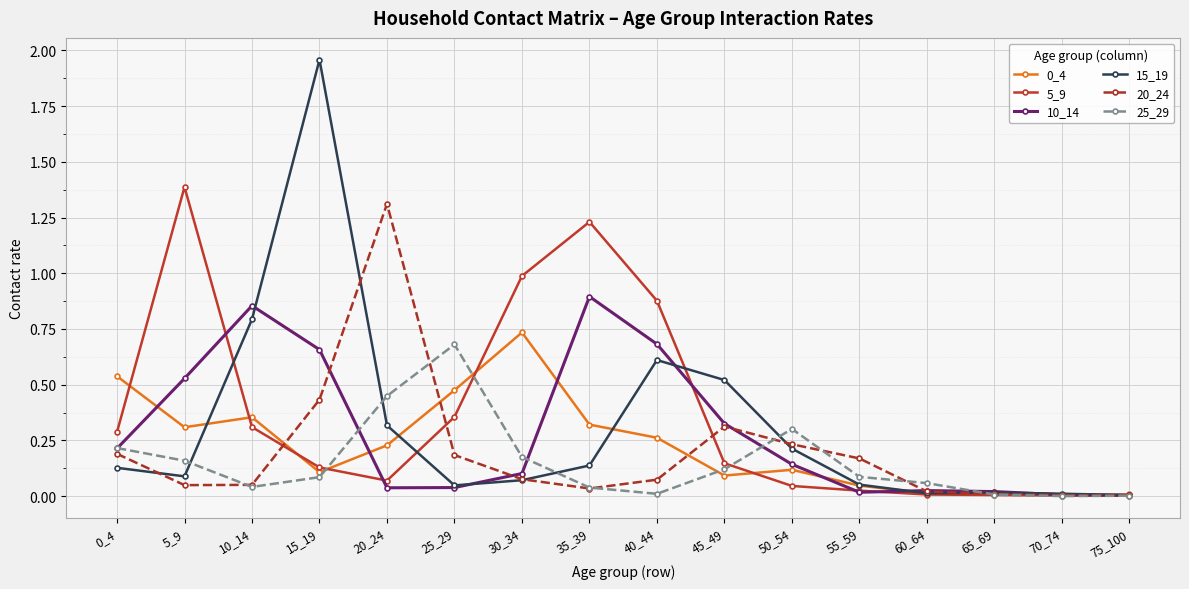

Which series changed the most between 45_49 and 75_100?

15_19